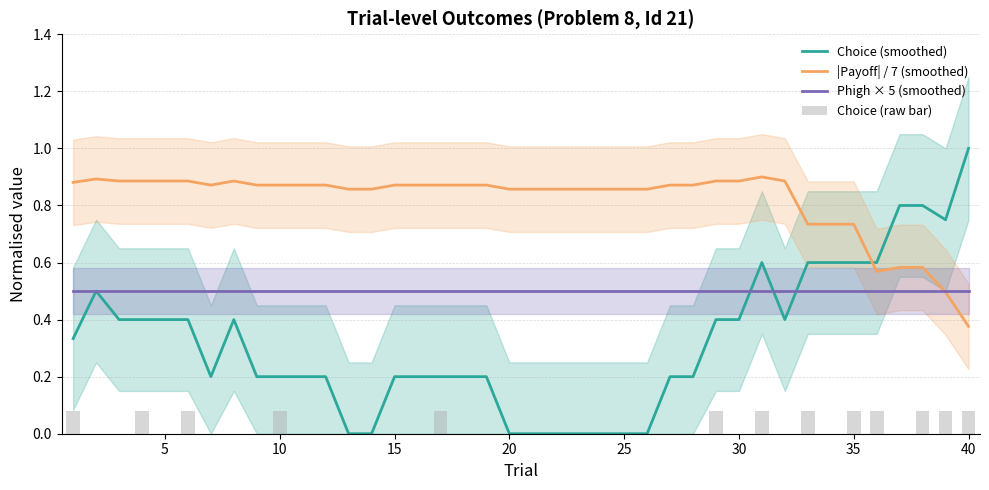

Reading right to left, what are all the values shown in this chart?

Choice (smoothed): 1.0	0.8	0.8	0.8	0.6	0.6	0.6	0.6	0.4	0.6	0.4	0.4	0.2	0.2	0.0	0.0	0.0	0.0	0.0	0.0	0.0	0.2	0.2	0.2	0.2	0.2	0.0	0.0	0.2	0.2	0.2	0.2	0.4	0.2	0.4	0.4	0.4	0.4	0.5	0.3
|Payoff| / 7 (smoothed): 0.4	0.5	0.6	0.6	0.6	0.7	0.7	0.7	0.9	0.9	0.9	0.9	0.9	0.9	0.9	0.9	0.9	0.9	0.9	0.9	0.9	0.9	0.9	0.9	0.9	0.9	0.9	0.9	0.9	0.9	0.9	0.9	0.9	0.9	0.9	0.9	0.9	0.9	0.9	0.9
Phigh × 5 (smoothed): 0.5	0.5	0.5	0.5	0.5	0.5	0.5	0.5	0.5	0.5	0.5	0.5	0.5	0.5	0.5	0.5	0.5	0.5	0.5	0.5	0.5	0.5	0.5	0.5	0.5	0.5	0.5	0.5	0.5	0.5	0.5	0.5	0.5	0.5	0.5	0.5	0.5	0.5	0.5	0.5
Choice (raw bar): 0.1	0.1	0.1	0.0	0.1	0.1	0.0	0.1	0.0	0.1	0.0	0.1	0.0	0.0	0.0	0.0	0.0	0.0	0.0	0.0	0.0	0.0	0.0	0.1	0.0	0.0	0.0	0.0	0.0	0.0	0.1	0.0	0.0	0.0	0.1	0.0	0.1	0.0	0.0	0.1